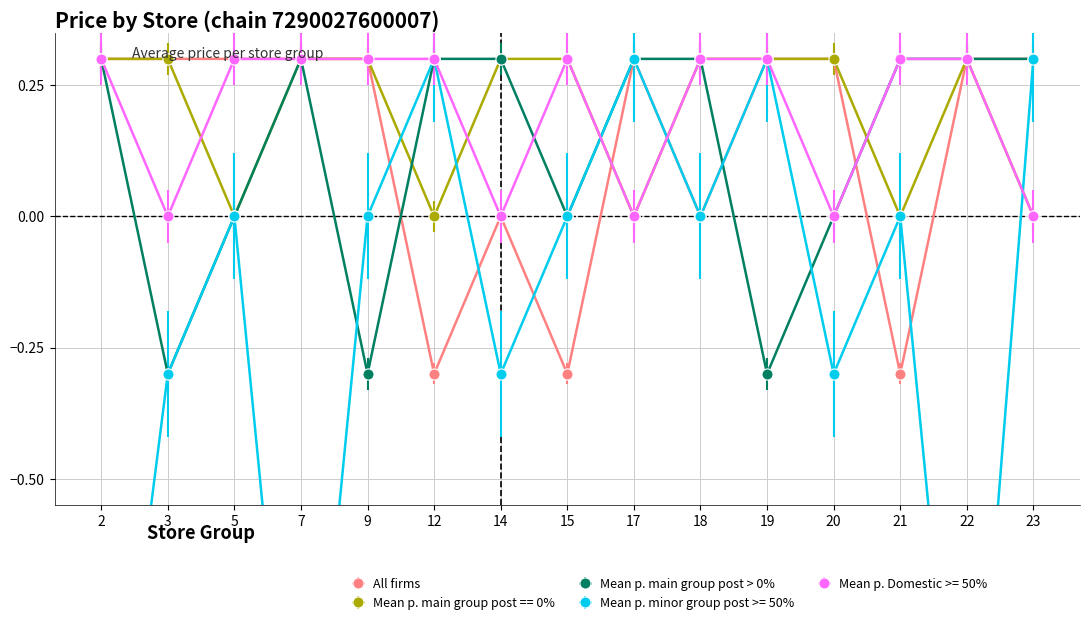

True or false: Mean p. main group post == 0% and Mean p. minor group post >= 50% intersect in this chart.

True